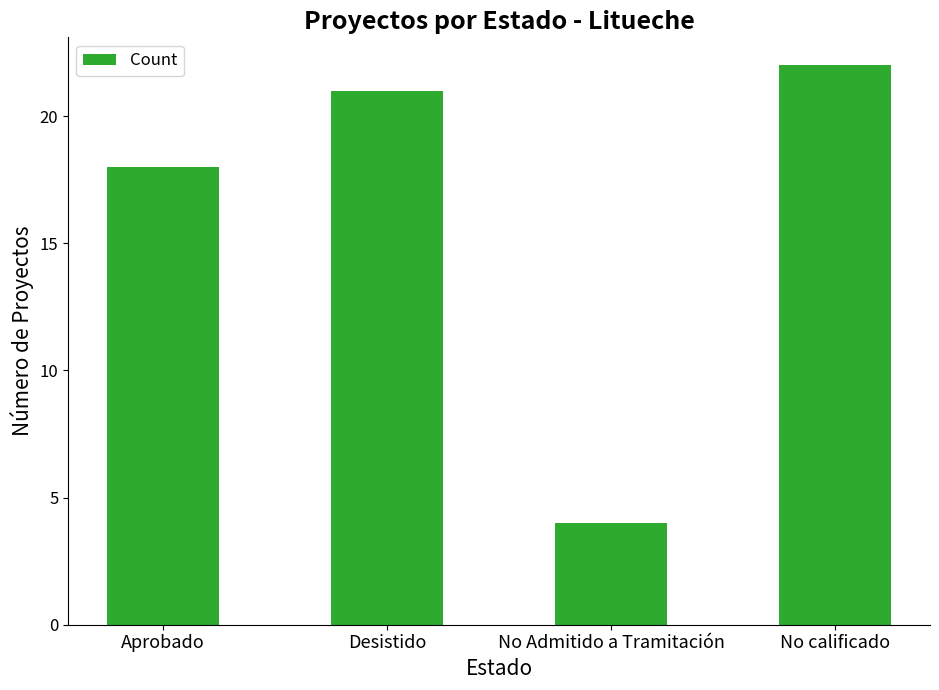

At which category does the chart reach its peak across all series?

No calificado